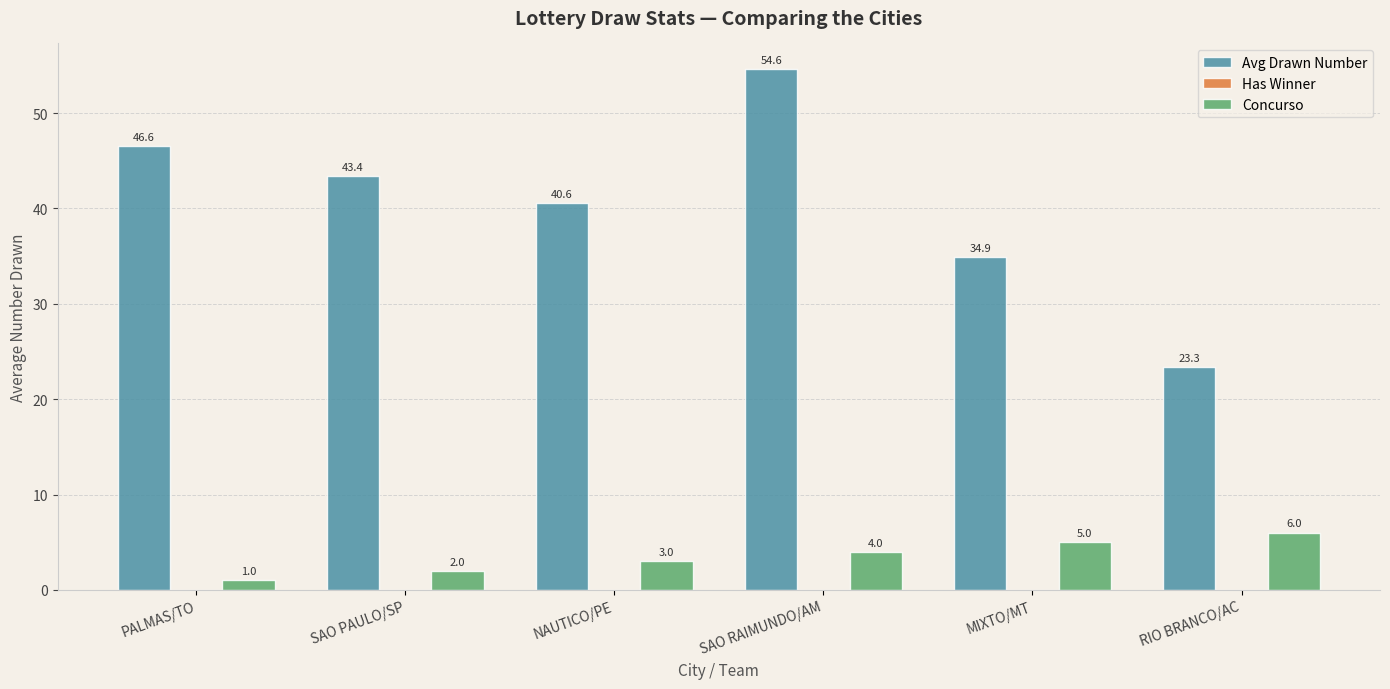

What is the label of the 2nd bar from the left?

SAO PAULO/SP